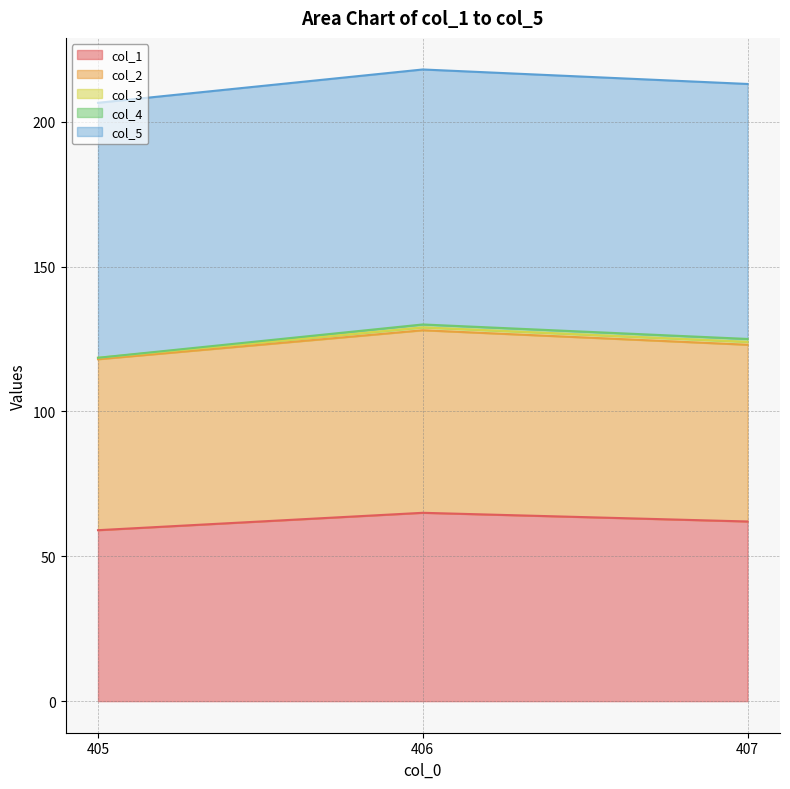

Reading right to left, list all the values displayed in this chart.

col_1: 62.0	65.0	59.0
col_2: 61.0	63.0	59.0
col_3: 1.0	1.0	0.5
col_4: 1.0	1.0	0.0
col_5: 88.0	88.0	88.0